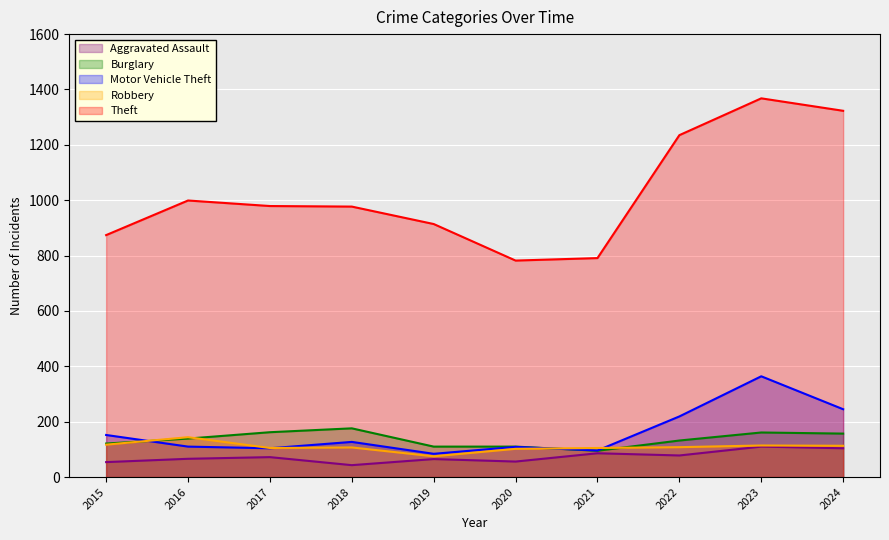

Count the number of data series in this chart.

5